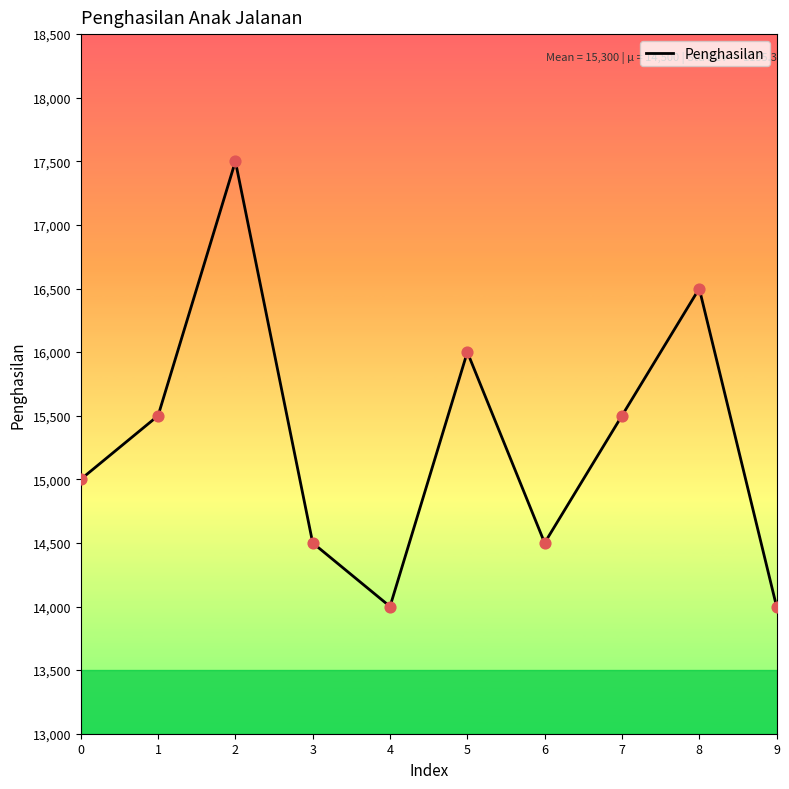

Approximately how many times larger is the value at 4 compared to 9?

1.0